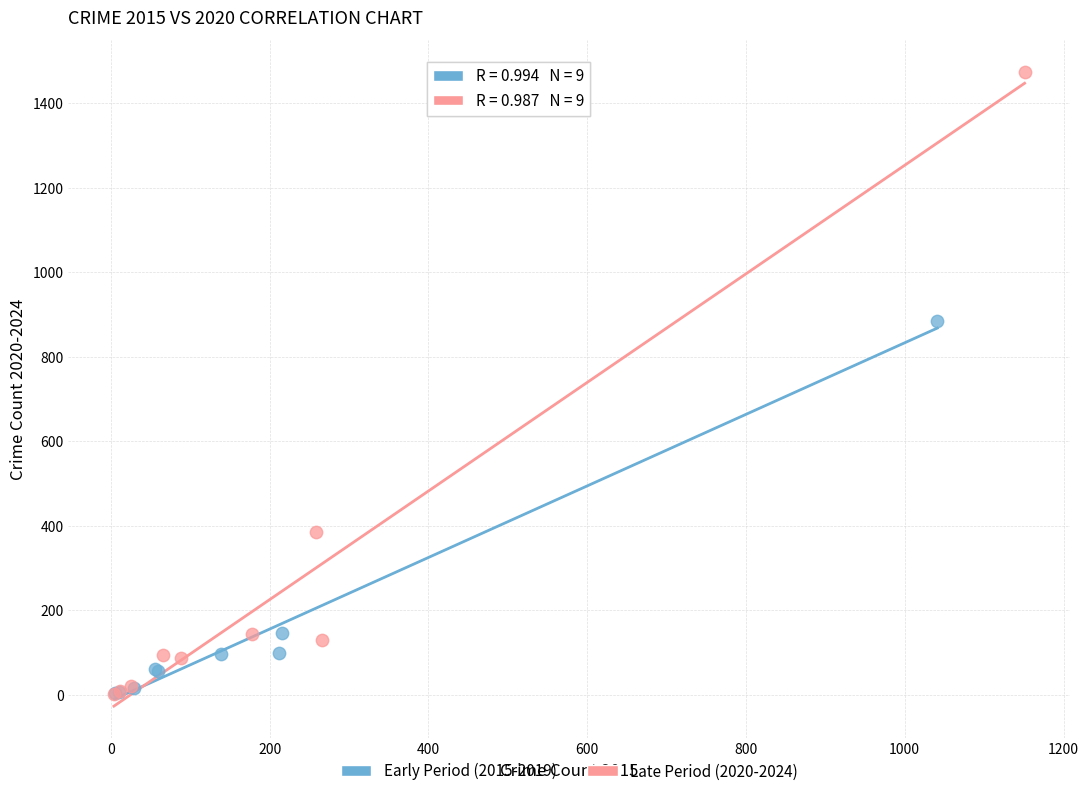

Which series has the largest Y range (max minus min)?

Late Period (2020-2024)